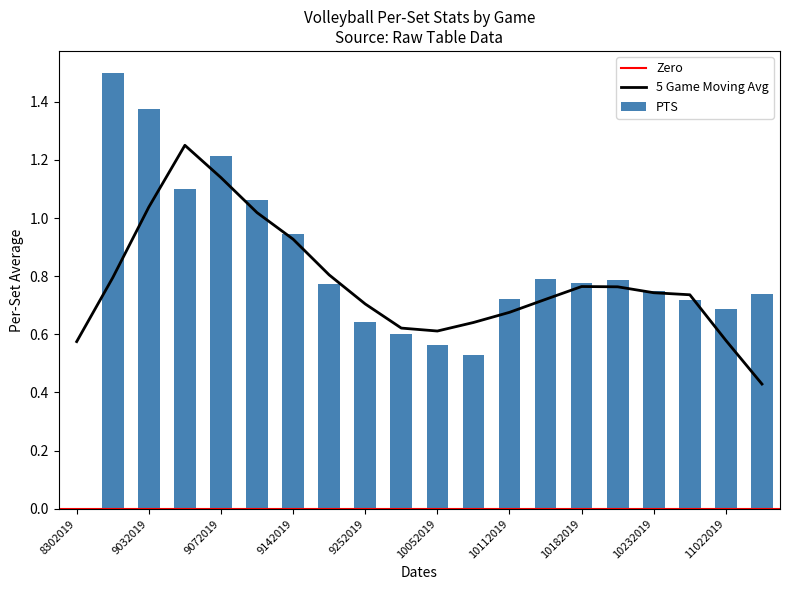

What is the maximum value shown in the chart?

1.5